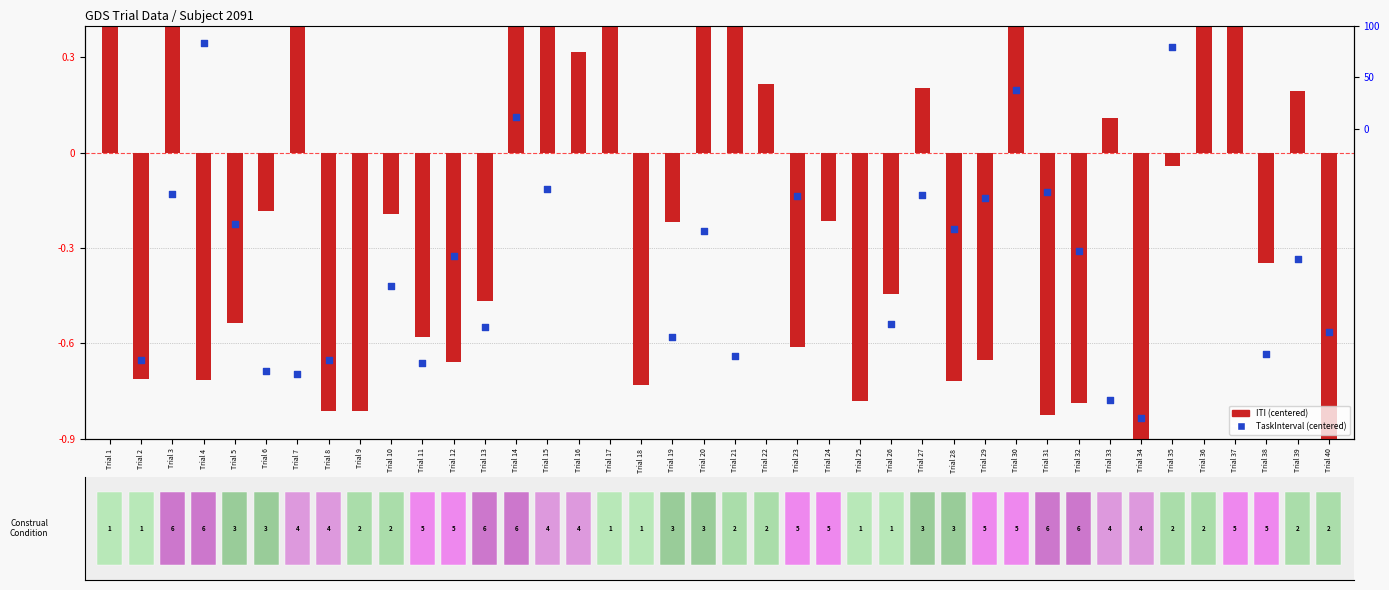

At which category is the sum across all series the highest?

Trial 36